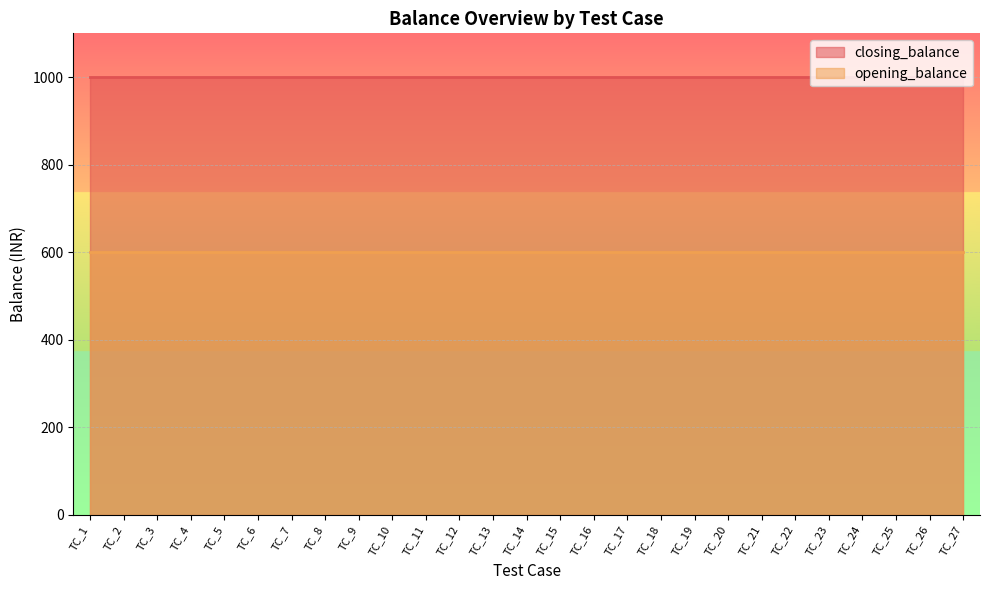

Which series changed the most between TC_8 and TC_22?

closing_balance